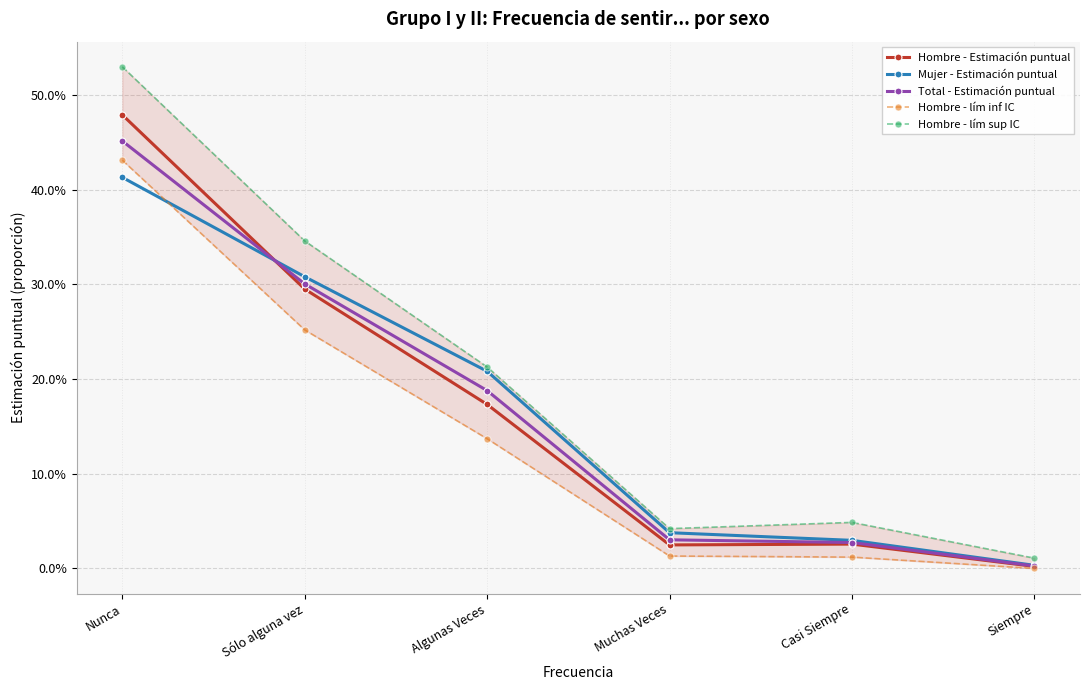

What is the total value across all series at Algunas Veces?

0.9